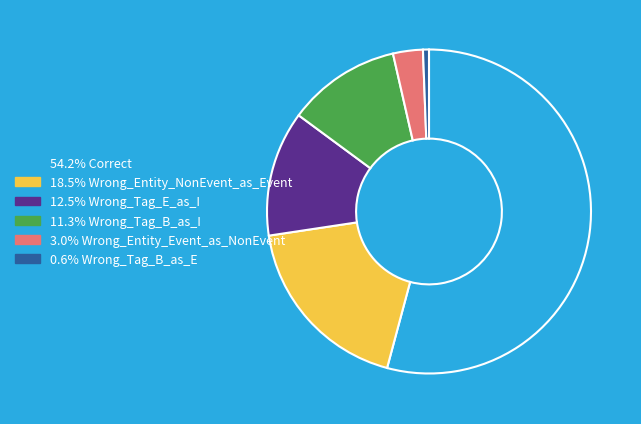

Does any single category account for the majority?

Yes